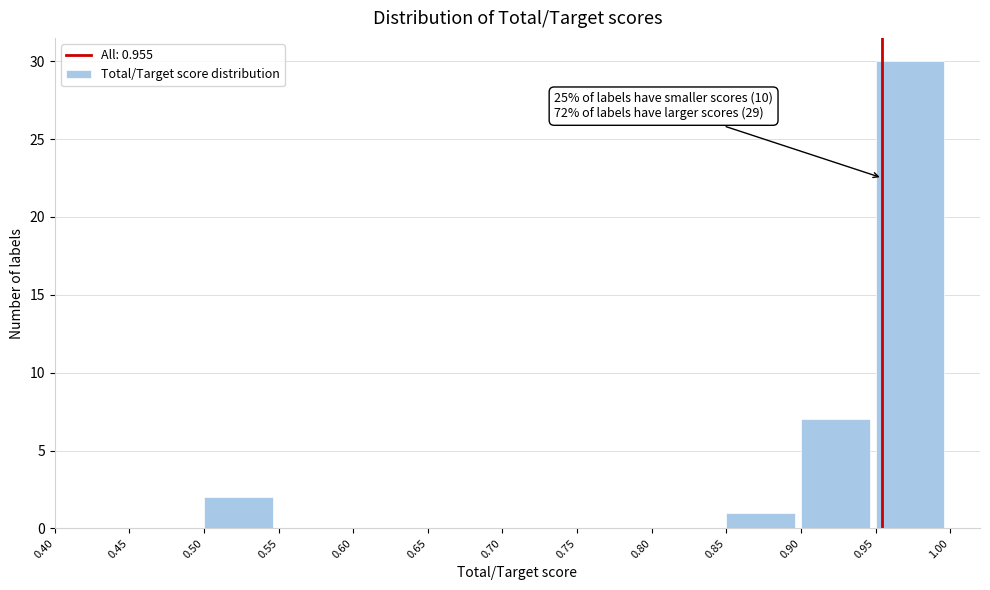

Over which range of the x-axis is the bar tallest?

0.95 to 1.00